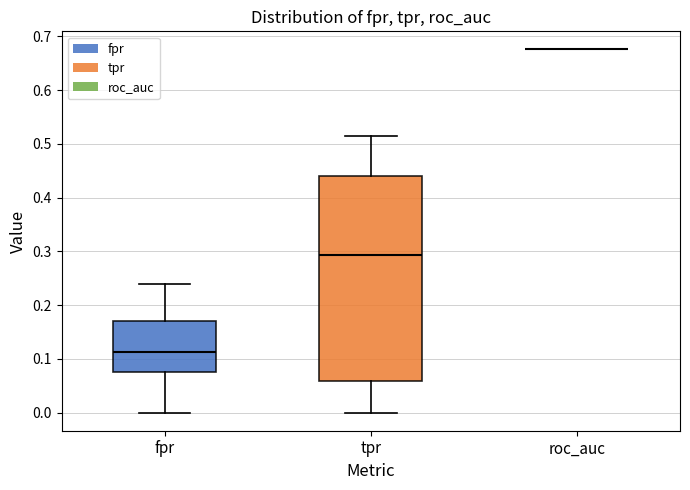

Where does the upper whisker of the box for fpr end on the y-axis? The values are not printed on the chart, so give them approximately, as read against the axis.

0.24